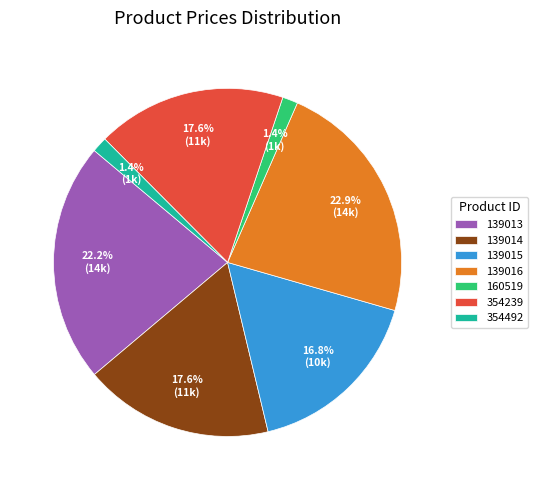

Does any single category account for the majority?

No